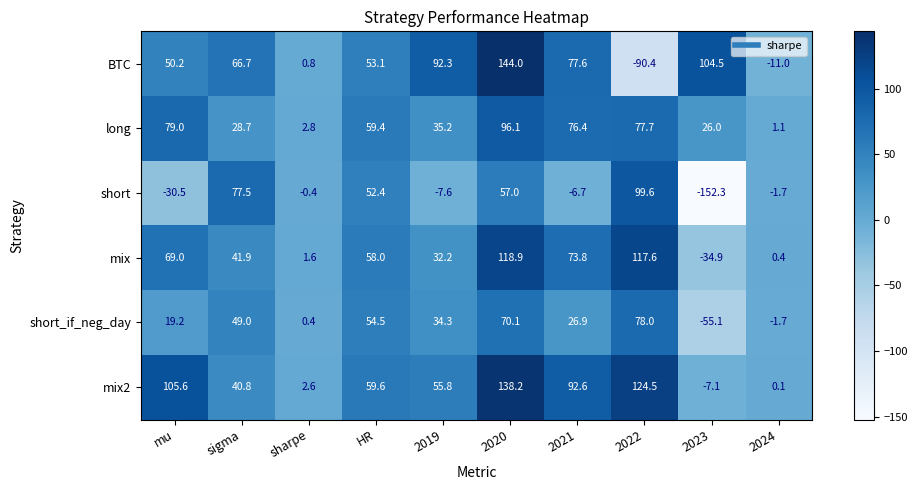

Which series has the largest range (max minus min)?

short